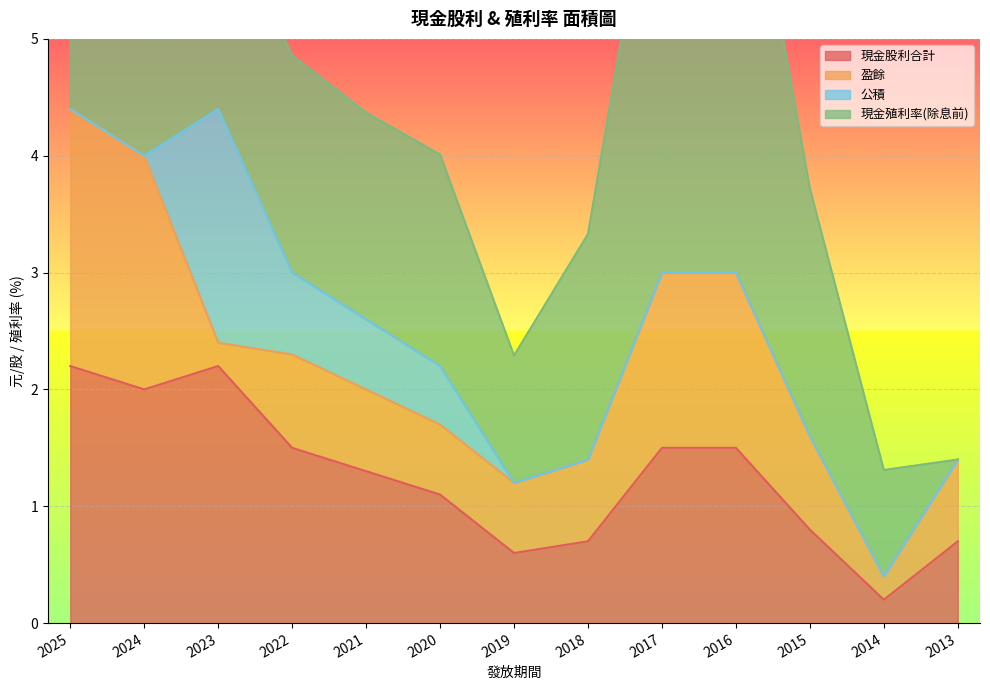

Which series has the widest spread of values?

現金殖利率(除息前)